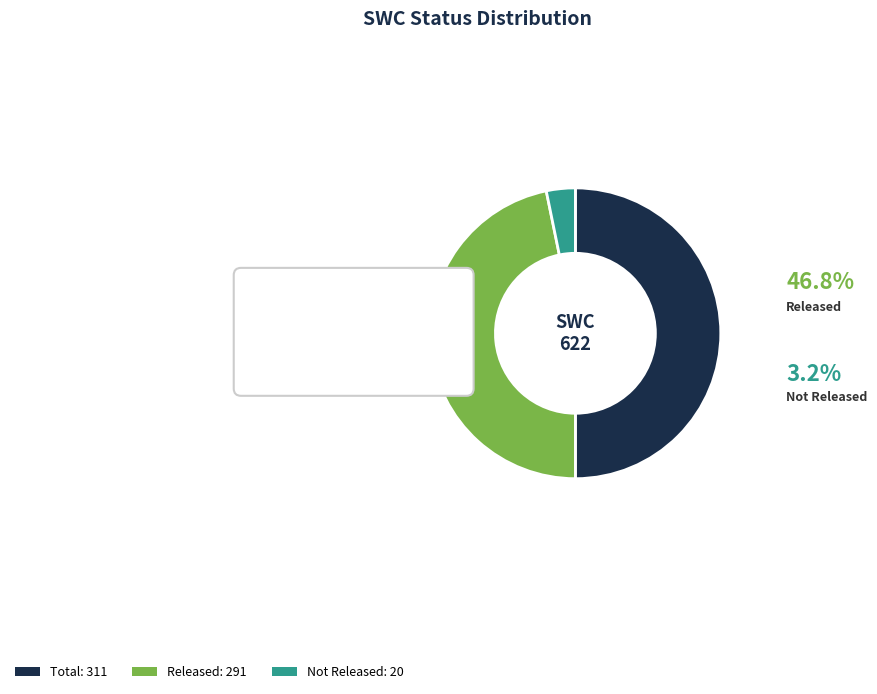

Which category has the biggest portion of the pie?

Total